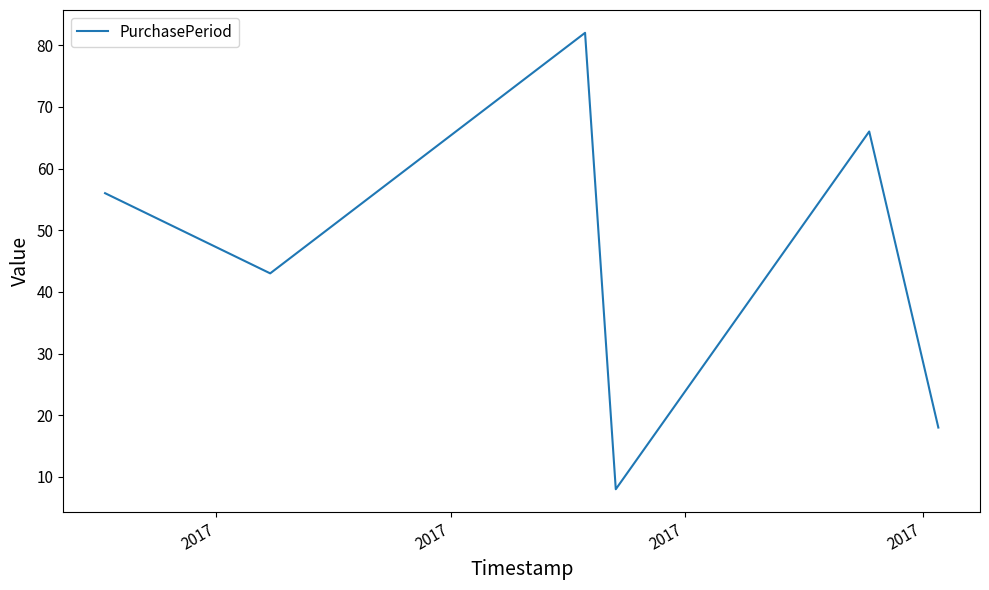

What is the difference between the second highest and minimum values?

58